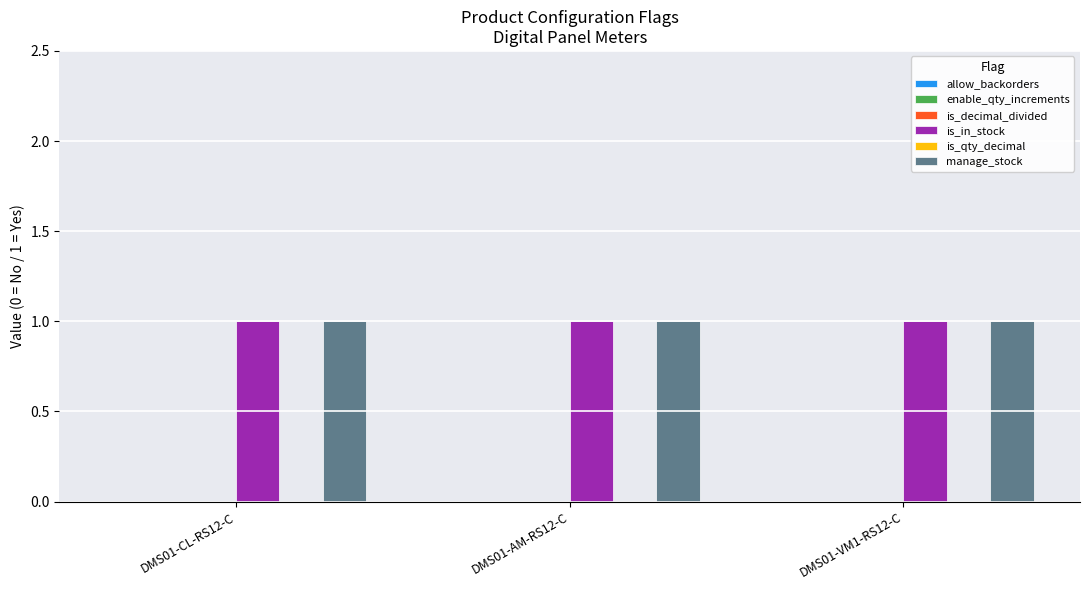

Is it true that is_qty_decimal equals 0 at DMS01-VM1-RS12-C?

True